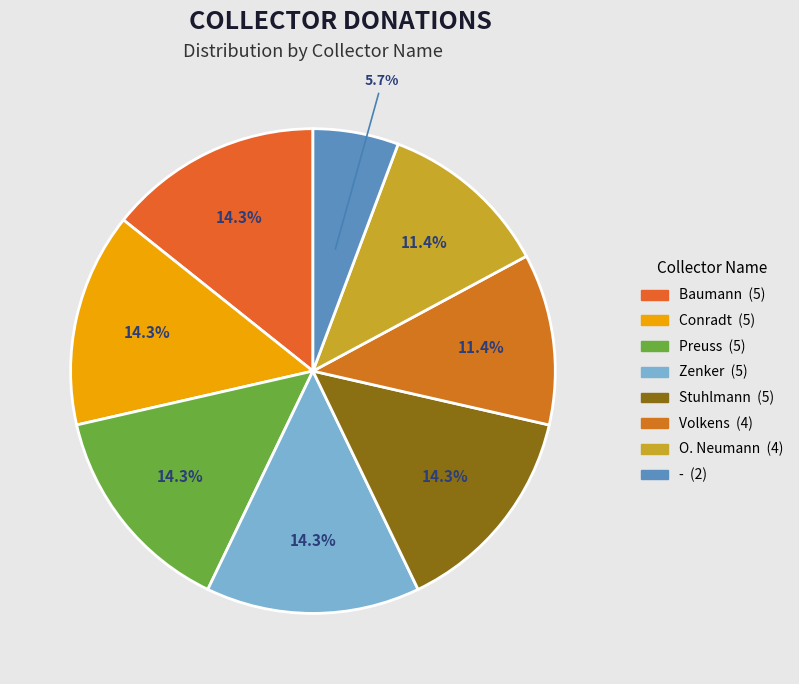

To the nearest percent, what is the combined percentage of Volkens and Baumann?

26%